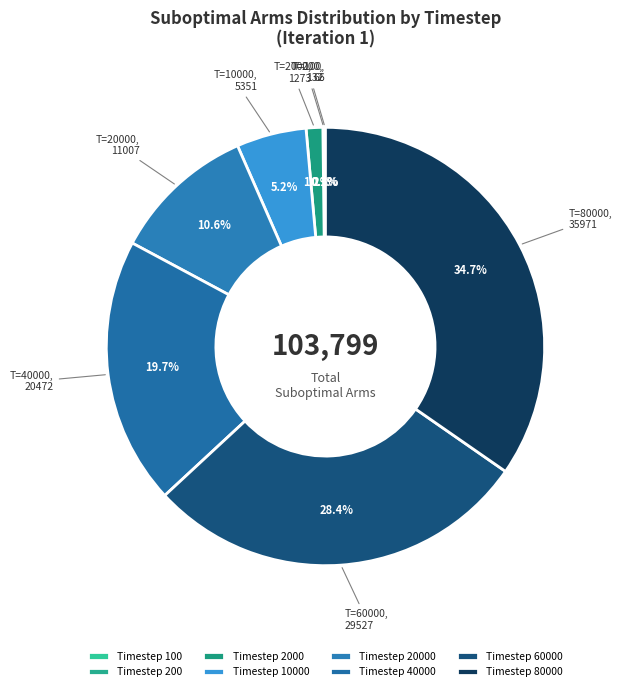

To the nearest percent, what is the average slice percentage?

12%